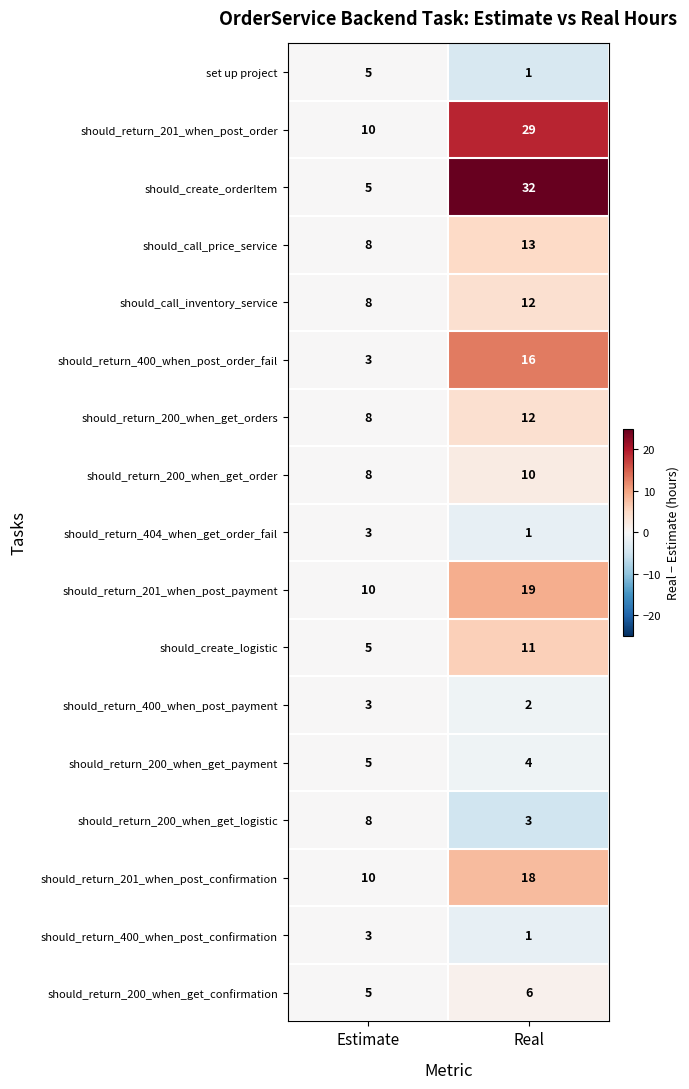

The value of should_return_200_when_get_payment at Real is 1. True or false?

False